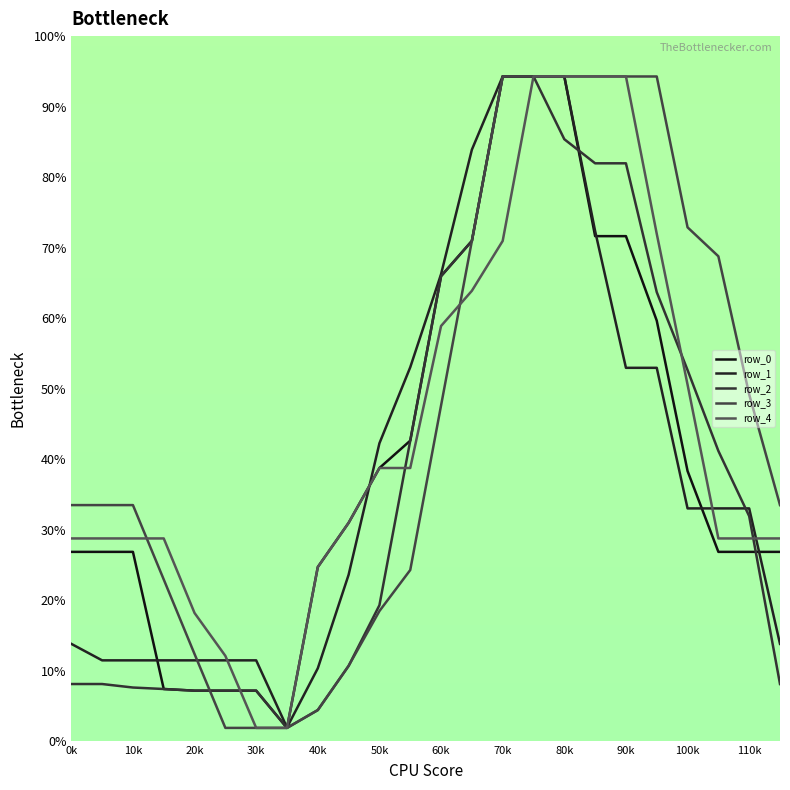

What is the maximum value for row_3?

94.3